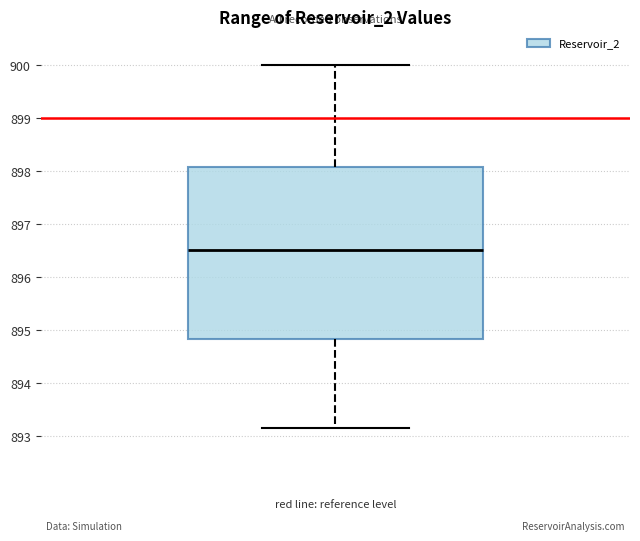

Transcribe this box plot: give where the median line is, the range the box spans, and where the two whiskers end, as read against the y-axis. The values are not printed on the chart, so give them approximately, as read against the axis.

median 896.5, box 894.8 to 898.1, whiskers 893.2 to 900.0